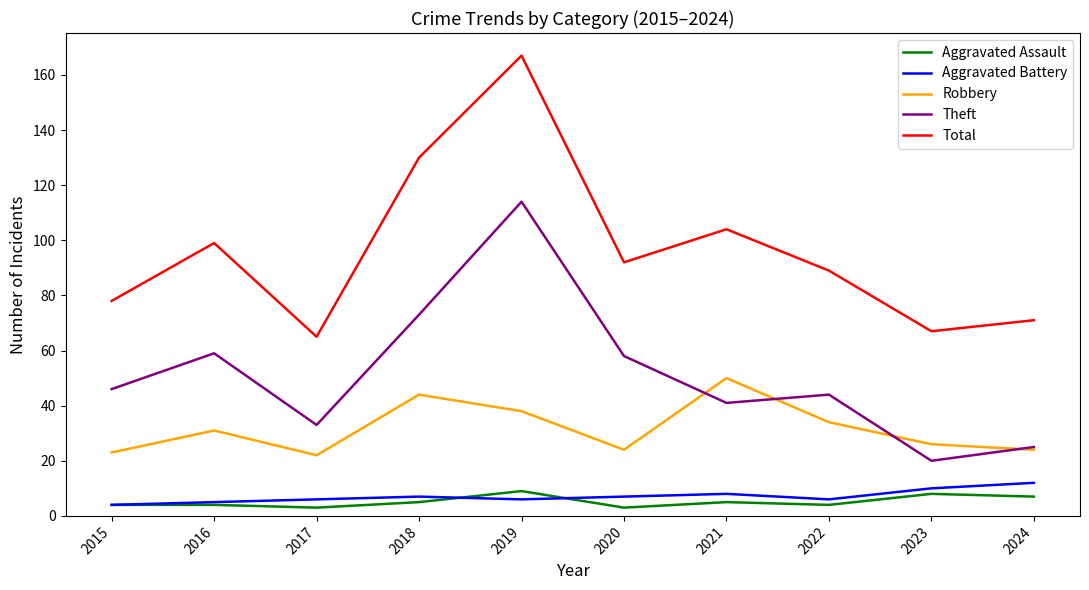

True or false: Total and Aggravated Battery cross at least once.

False